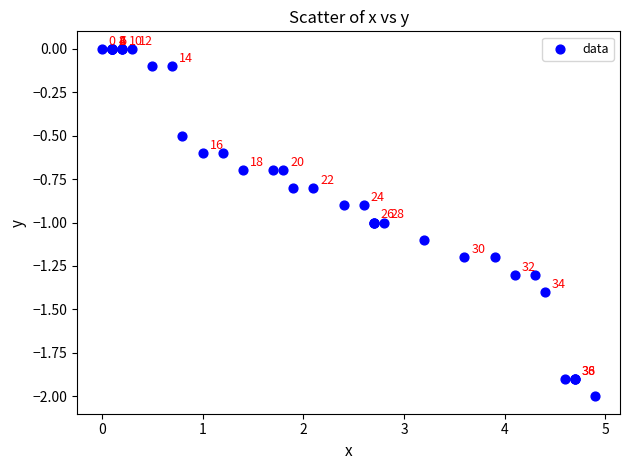

What Y value in the scatter plot is closest to -1?

-1.0